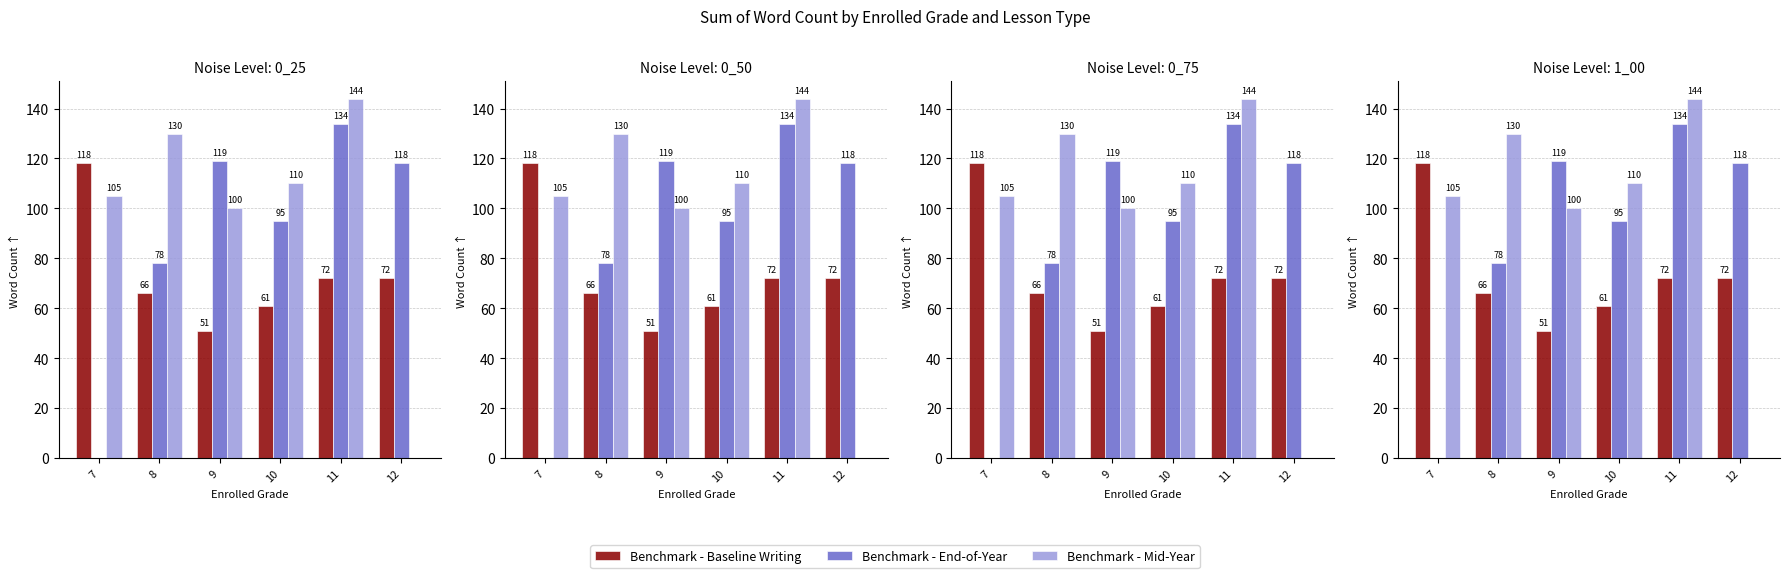

Which category has the lowest value in the Benchmark - End-of-Year series?

7